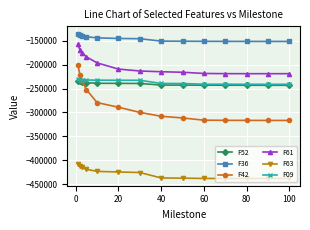

Which series has the largest range (max minus min)?

F42